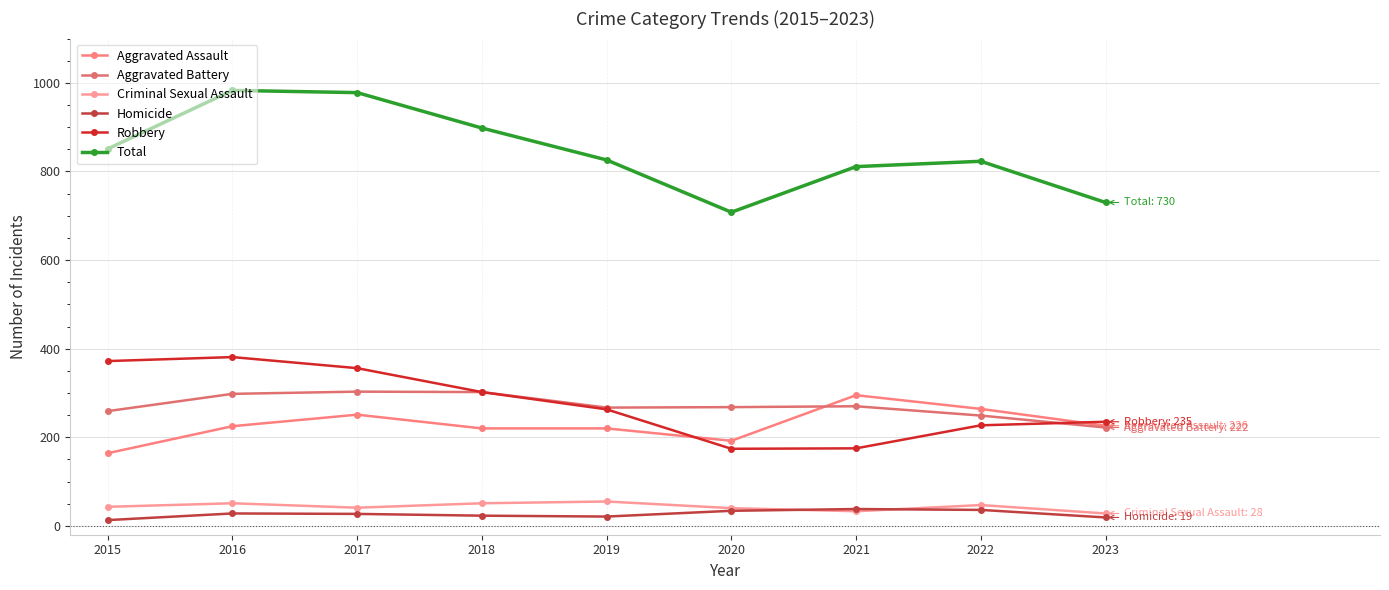

What is the greatest value displayed?

983